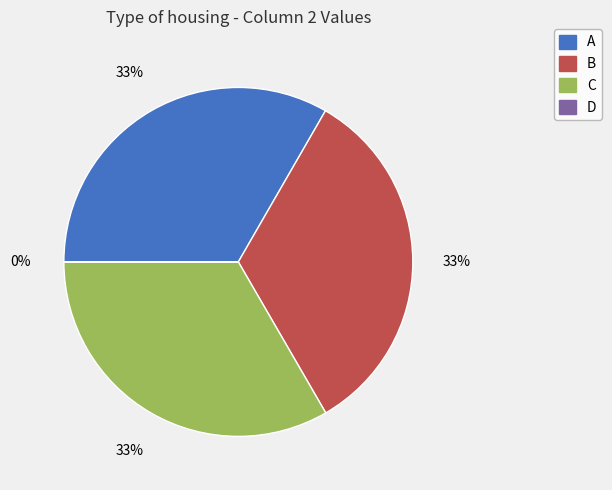

The A slice represents 33% of the pie. True or false?

True